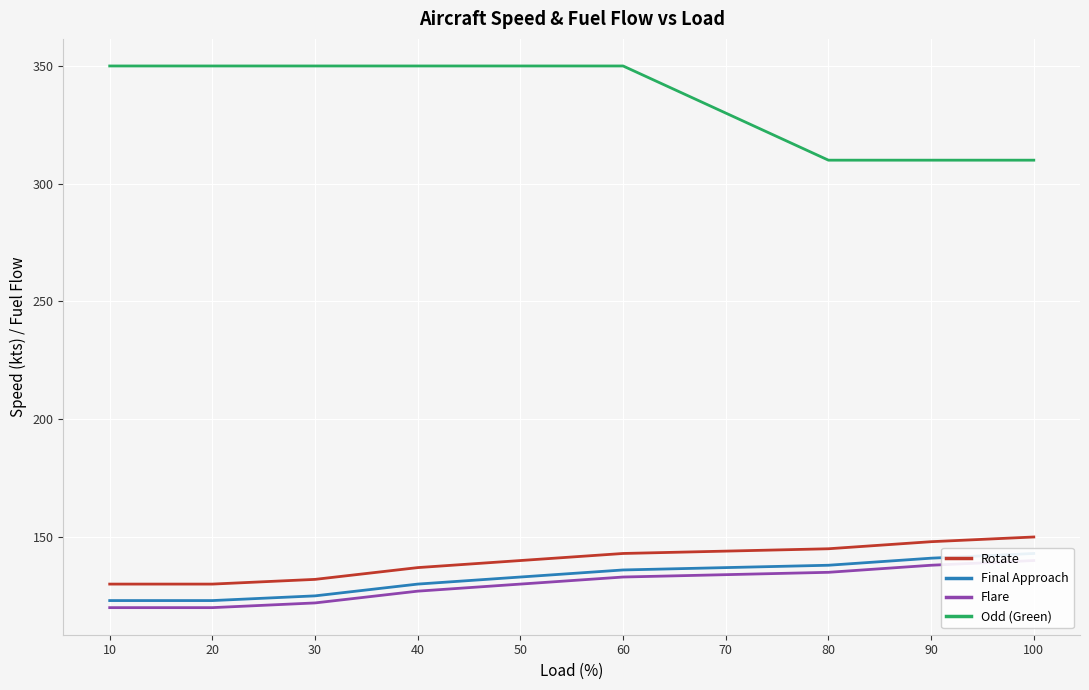

The Final Approach series shows 49 at 30. True or false?

False